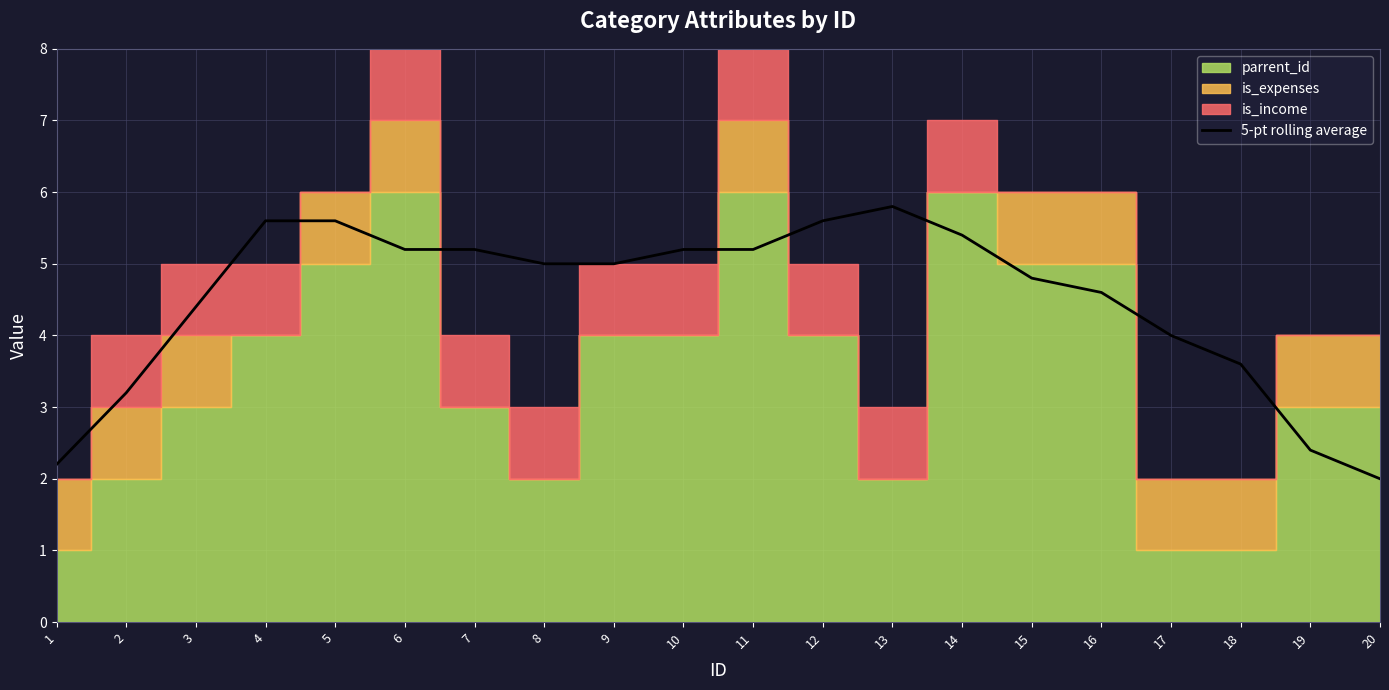

Is it true that the value at 8 is 8.1?

False